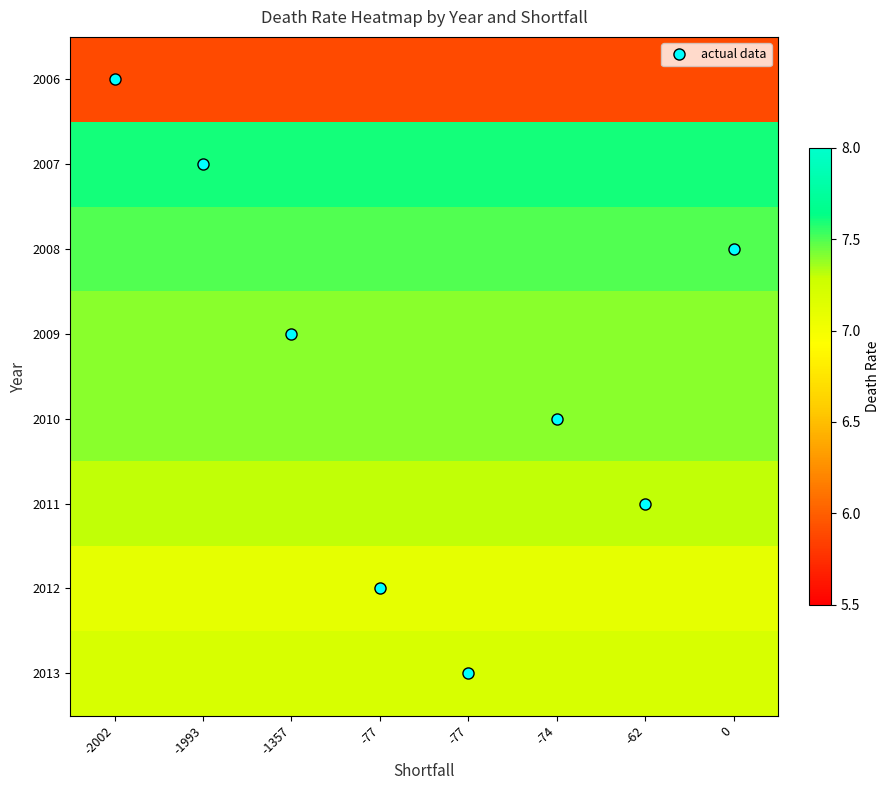

Reading left to right, extract all data points from this chart.

2006: -2002=5.9	-1993=5.9	-1357=5.9	-77=5.9	-77=5.9	-74=5.9	-62=5.9	0=5.9
2007: -2002=7.6	-1993=7.6	-1357=7.6	-77=7.6	-77=7.6	-74=7.6	-62=7.6	0=7.6
2008: -2002=7.5	-1993=7.5	-1357=7.5	-77=7.5	-77=7.5	-74=7.5	-62=7.5	0=7.5
2009: -2002=7.4	-1993=7.4	-1357=7.4	-77=7.4	-77=7.4	-74=7.4	-62=7.4	0=7.4
2010: -2002=7.4	-1993=7.4	-1357=7.4	-77=7.4	-77=7.4	-74=7.4	-62=7.4	0=7.4
2011: -2002=7.3	-1993=7.3	-1357=7.3	-77=7.3	-77=7.3	-74=7.3	-62=7.3	0=7.3
2012: -2002=7.1	-1993=7.1	-1357=7.1	-77=7.1	-77=7.1	-74=7.1	-62=7.1	0=7.1
2013: -2002=7.2	-1993=7.2	-1357=7.2	-77=7.2	-77=7.2	-74=7.2	-62=7.2	0=7.2